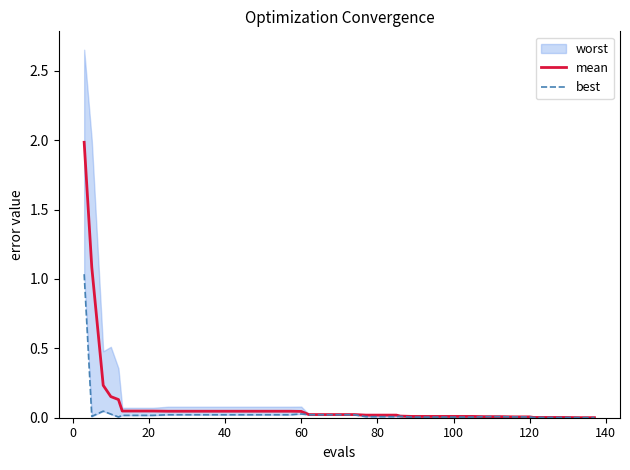

How many categories are shown in the chart?

40